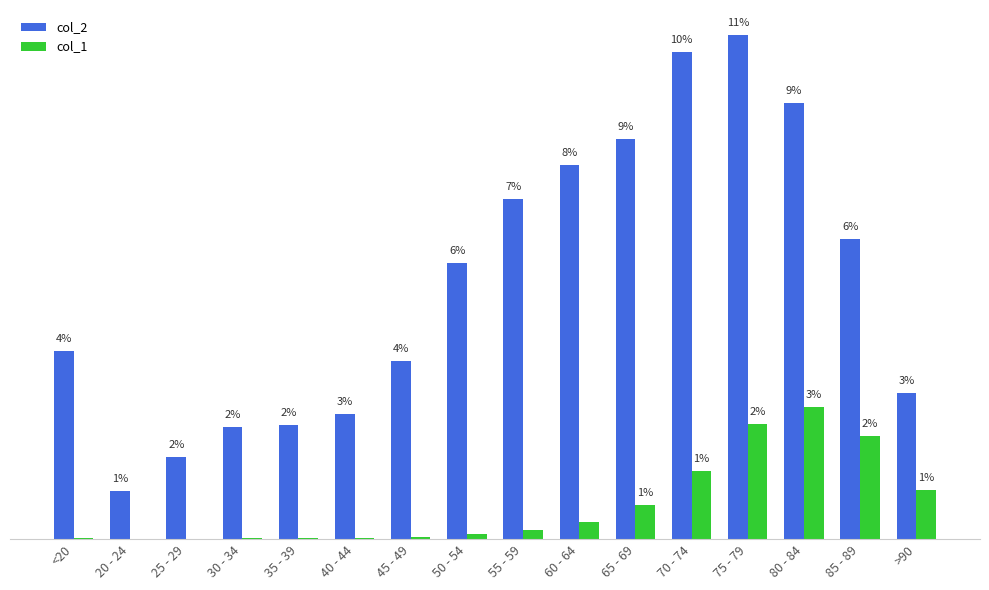

At which label does col_1 first exceed 227?

60 - 64